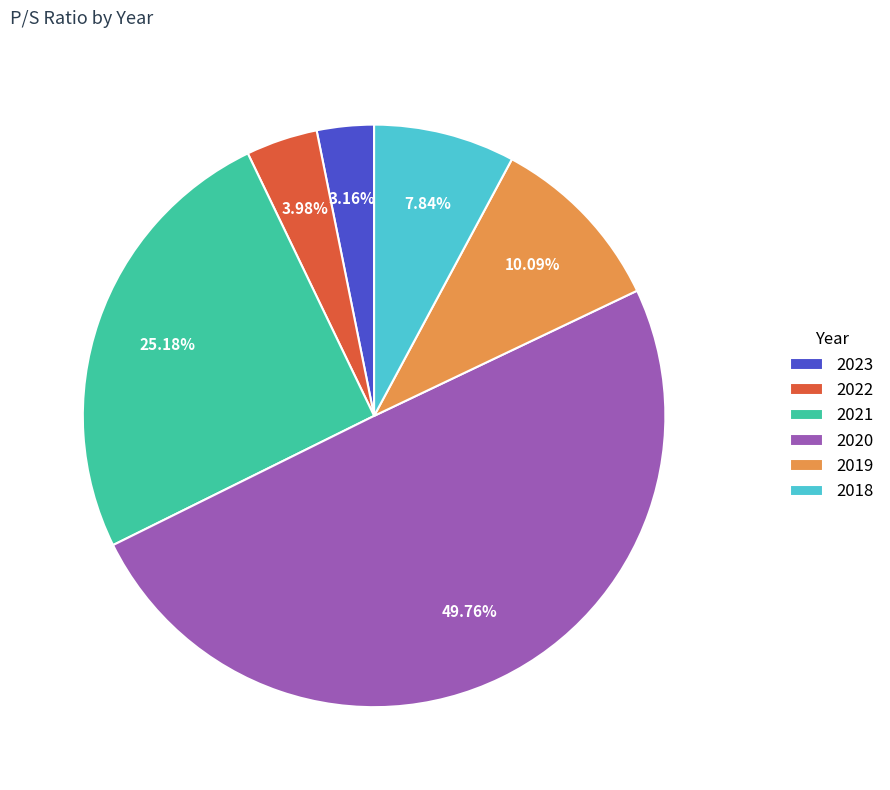

Does 2018 account for over 50% of the chart?

No